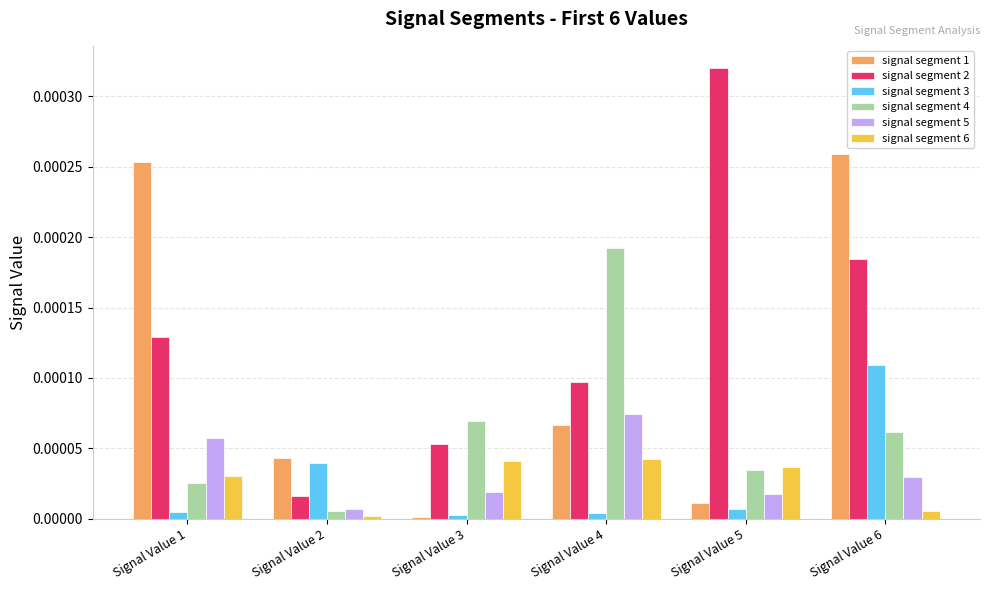

How many bars are there in total?

36